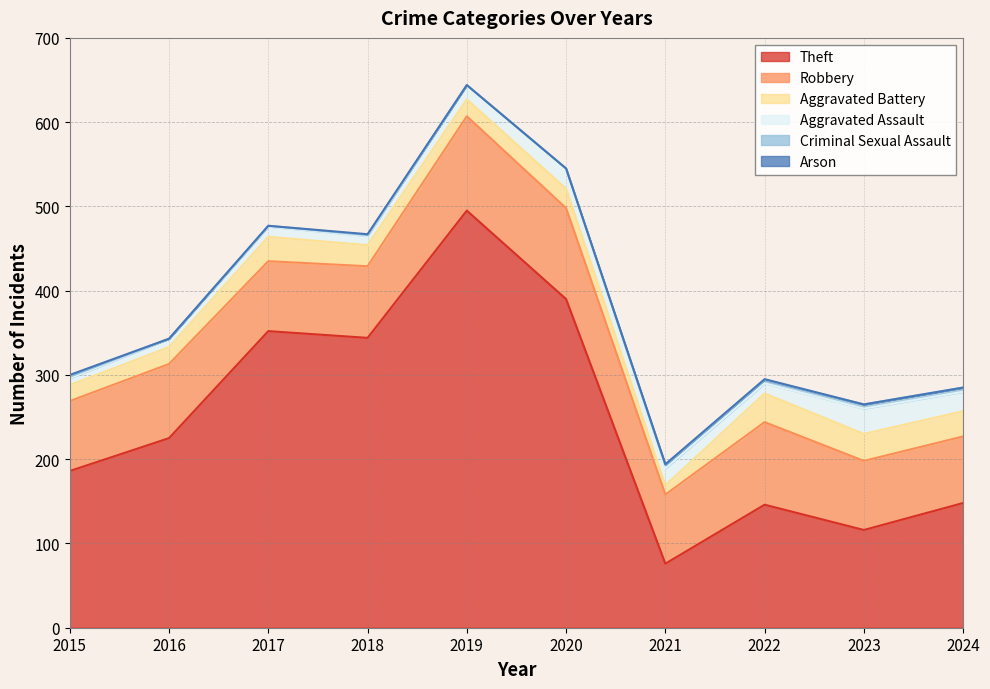

Is it true that Theft equals 495 at 2019?

True